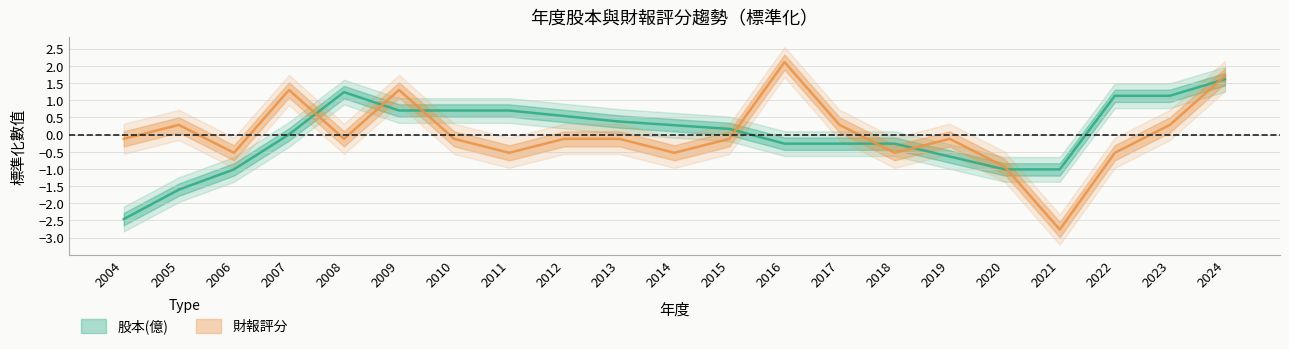

How many values in the 財報評分 series exceed 0?

7